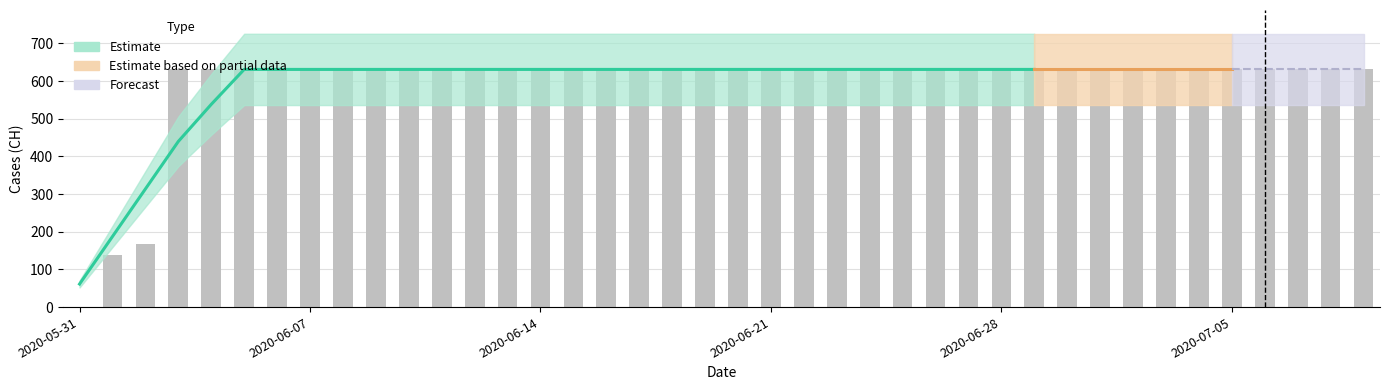

What is the label of the 32nd bar from the right?

2020-06-08